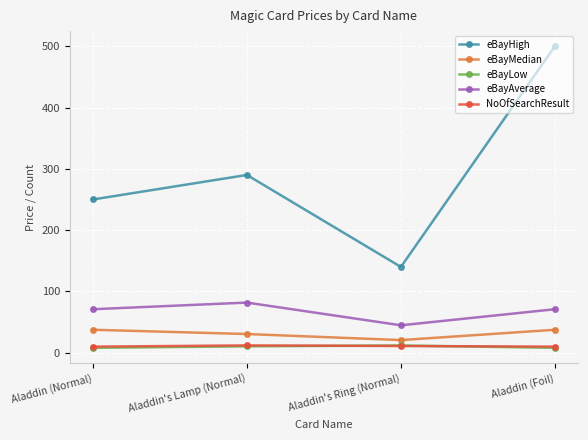

Is the value of eBayHigh at Aladdin's Lamp (Normal) greater than the value of NoOfSearchResult at Aladdin (Foil)?

Yes